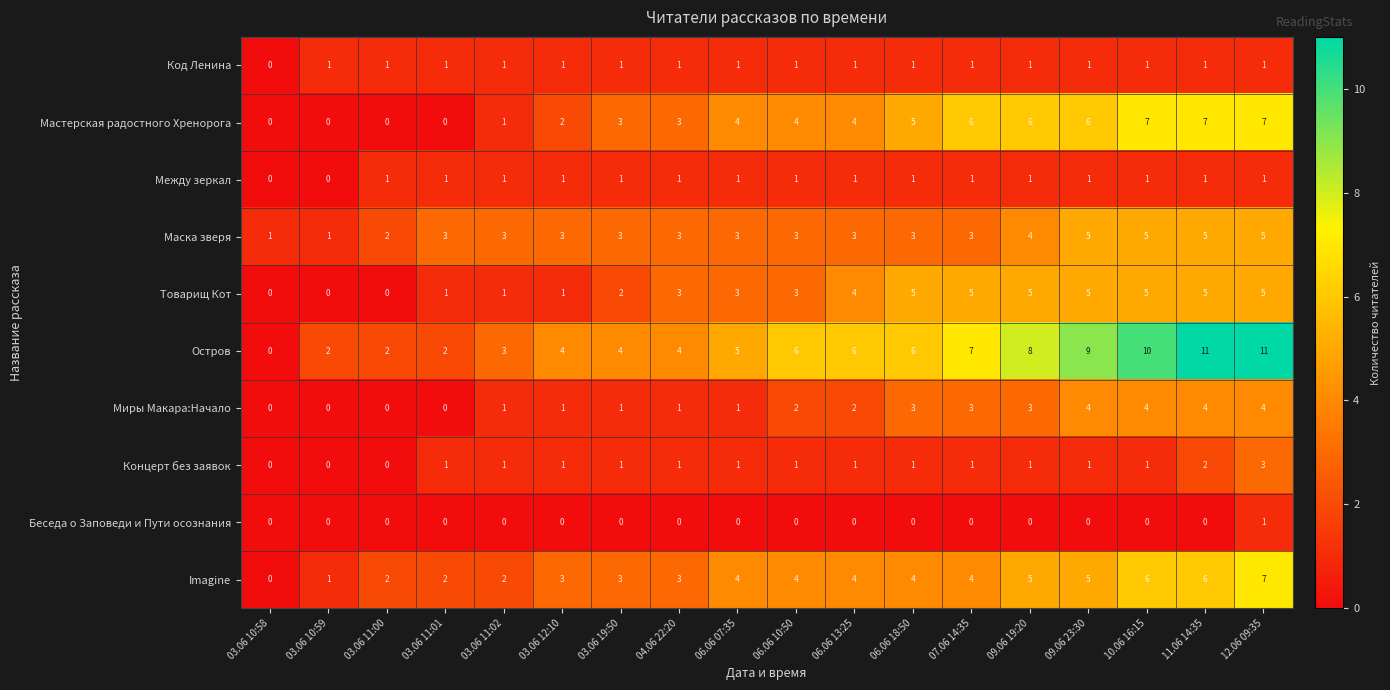

Is it true that Код Ленина equals 0 at 03.06 19:50?

False